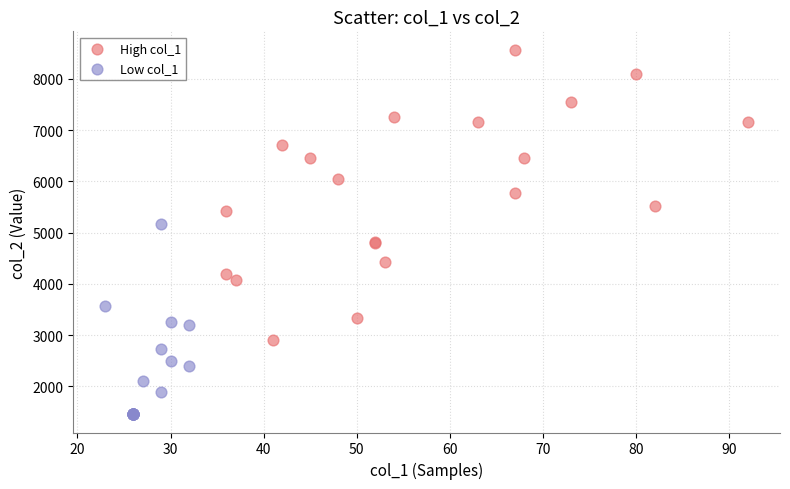

What are all the series names shown in the legend?

High col_1, Low col_1